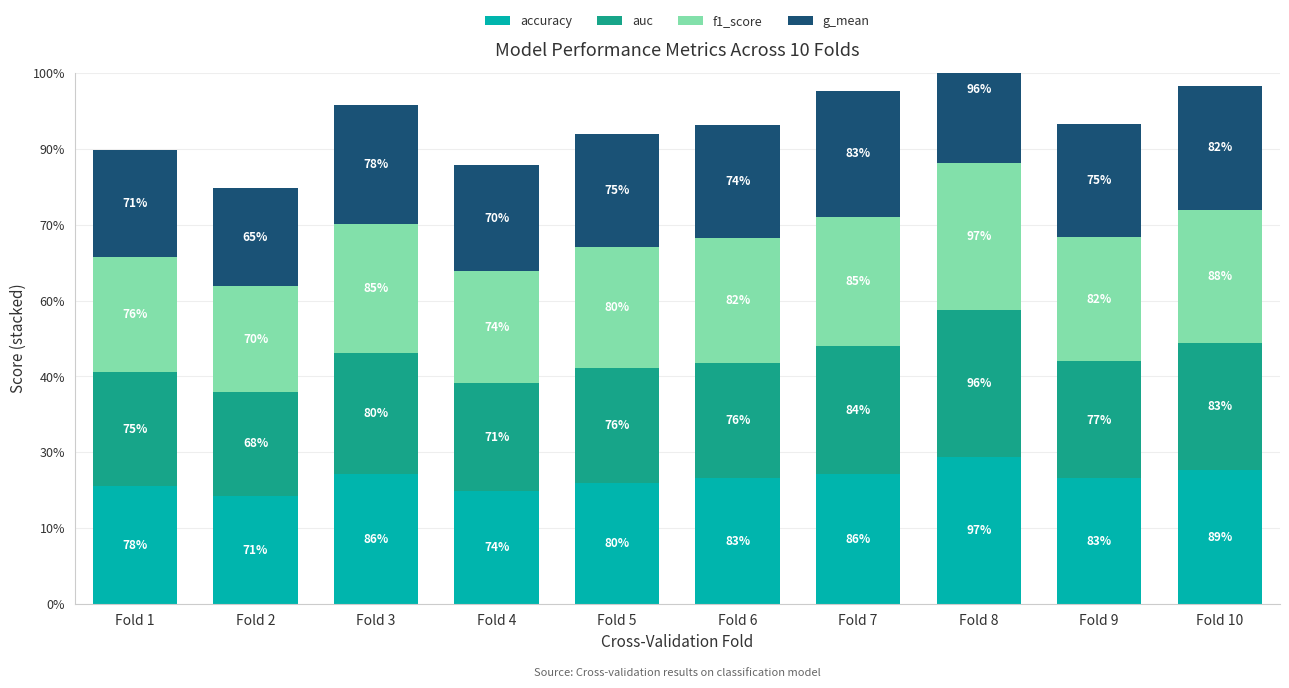

Which series changed the most between Fold 1 and Fold 6?

f1_score